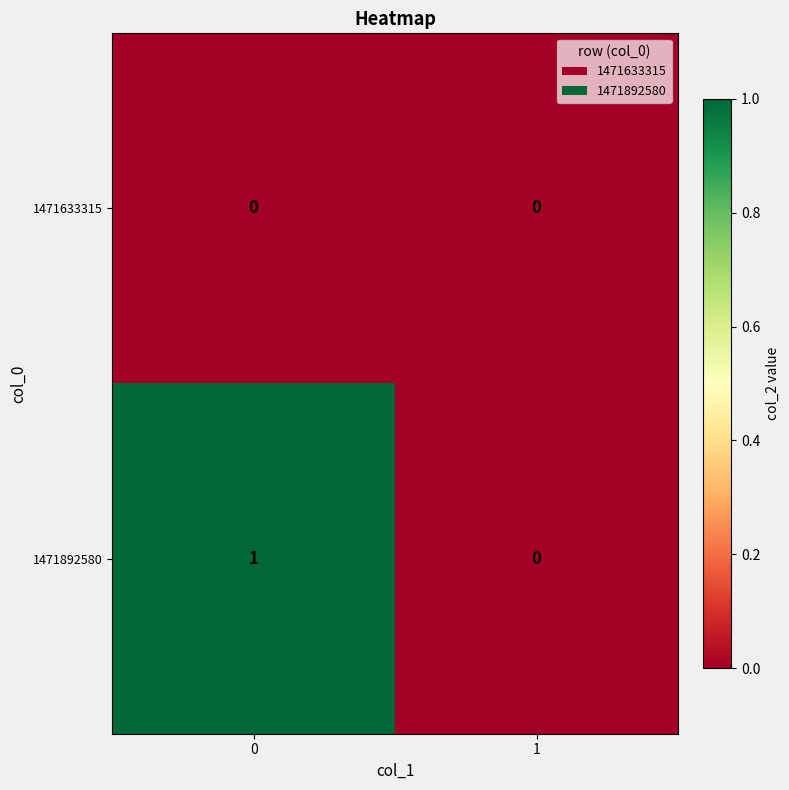

The 1471633315 series shows 0 at 0. True or false?

True